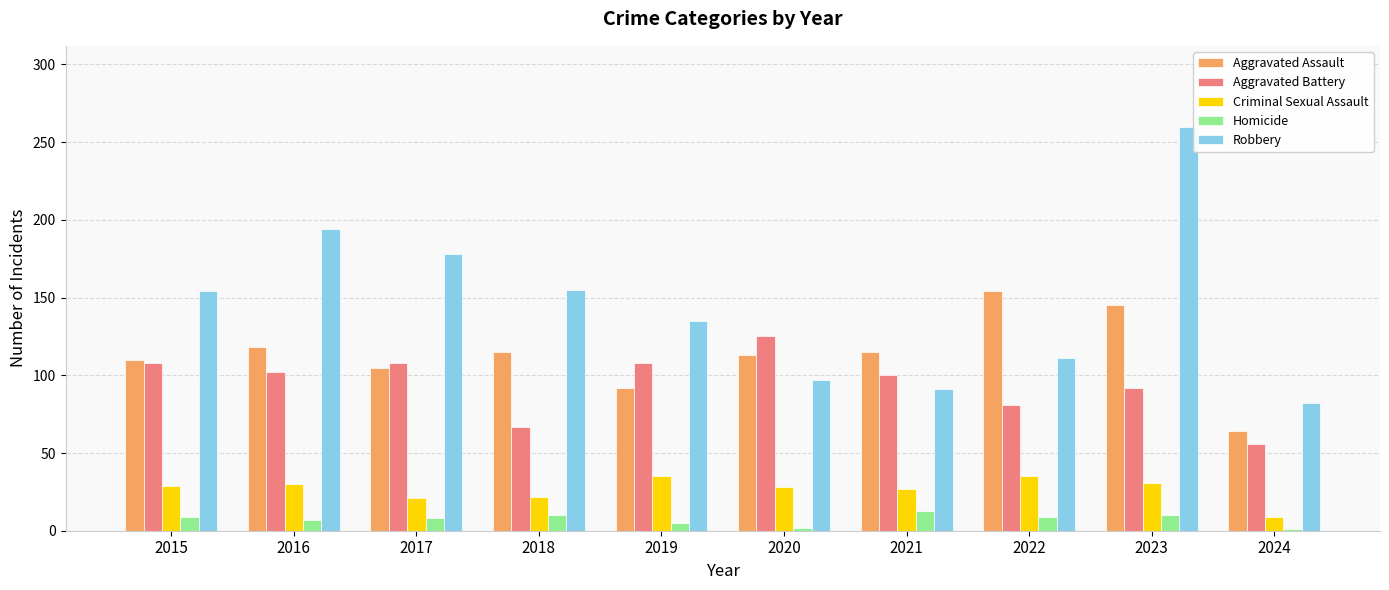

What is the value of the Robbery bar at the 1st from the left?

154